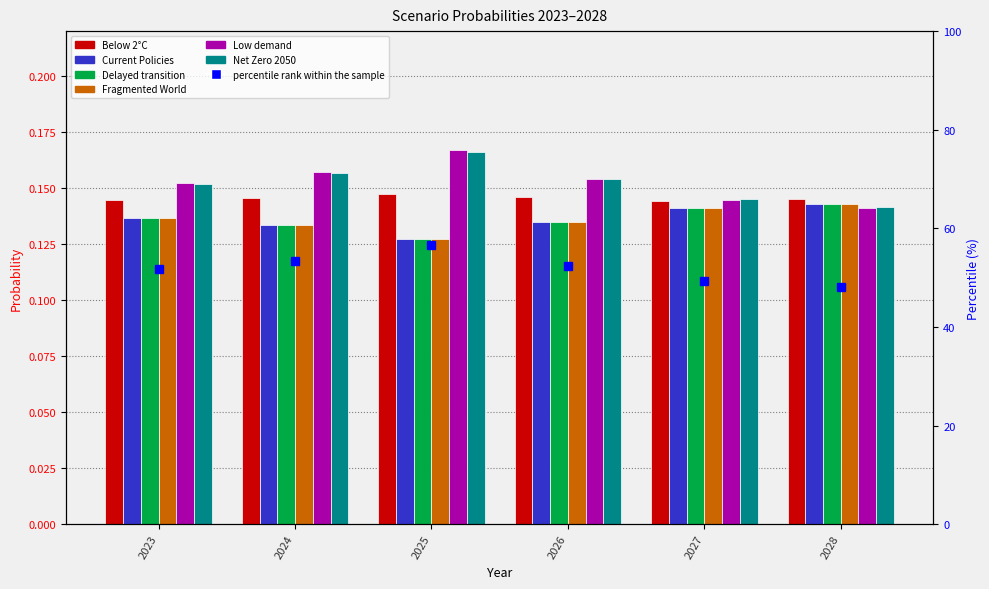

Which series changed the most between 2023 and 2028?

Low demand